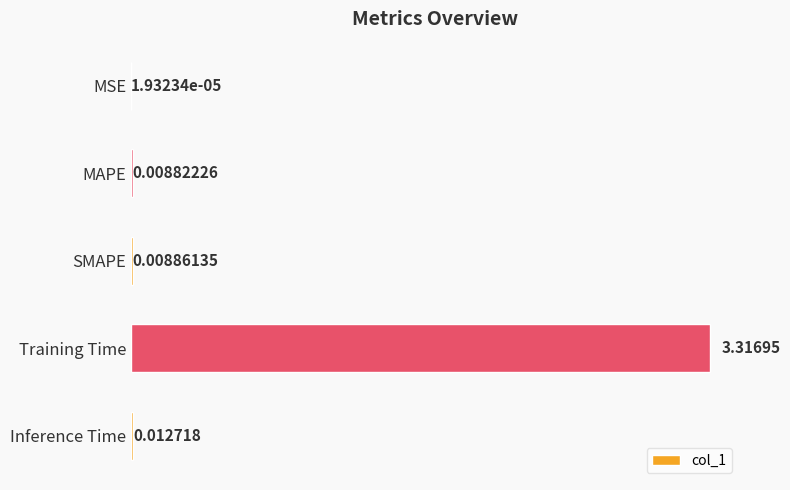

At which category does the chart reach its peak across all series?

Training Time